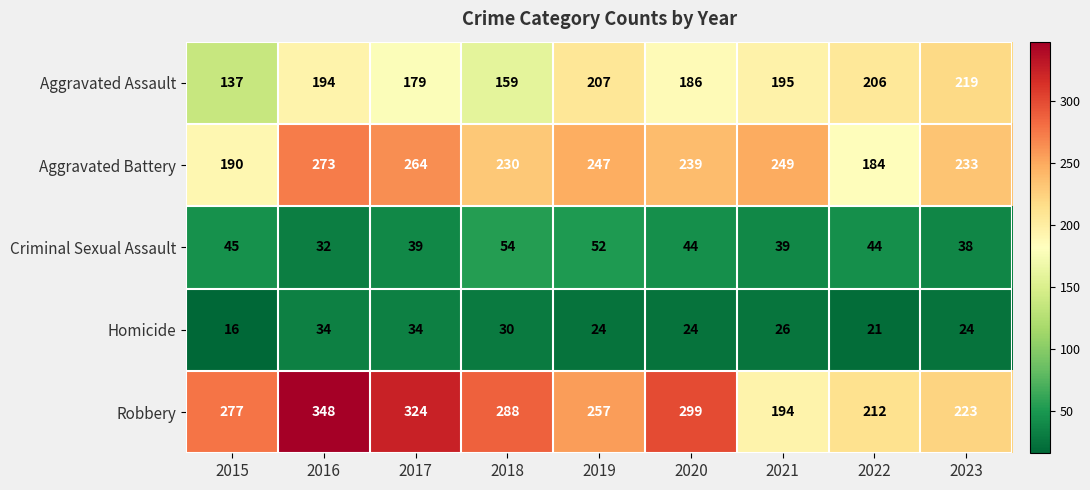

What value does the Robbery series have at 2021, to the nearest 5?

195